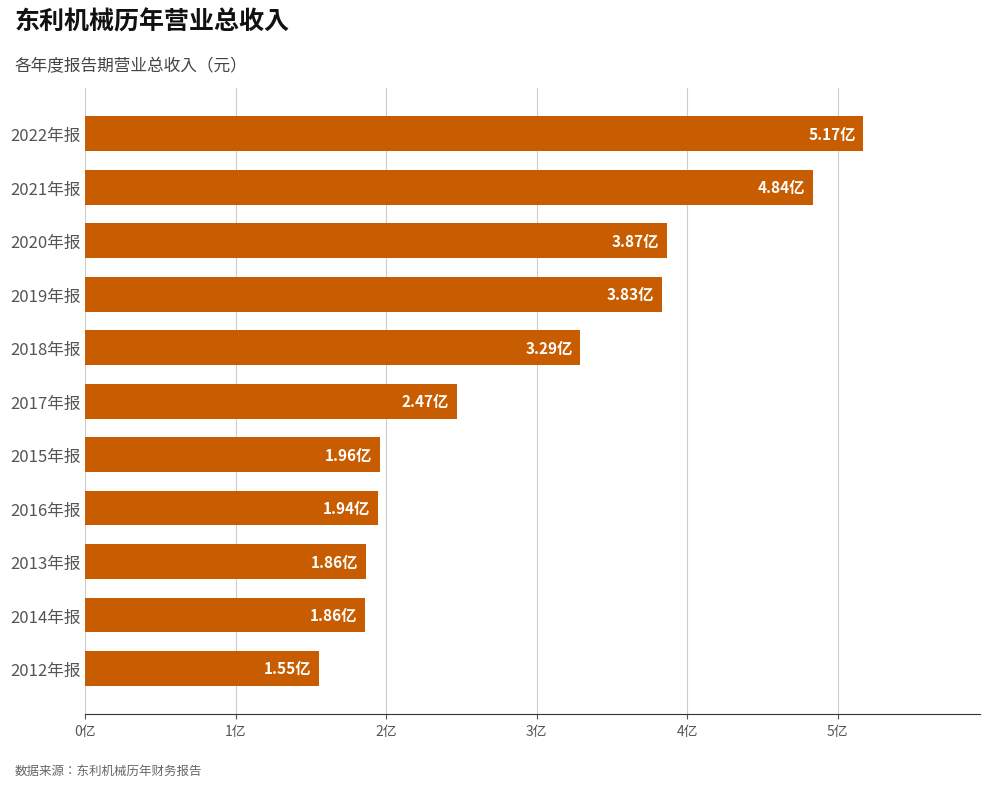

At which label is the value closest to 336188175?

2018年报